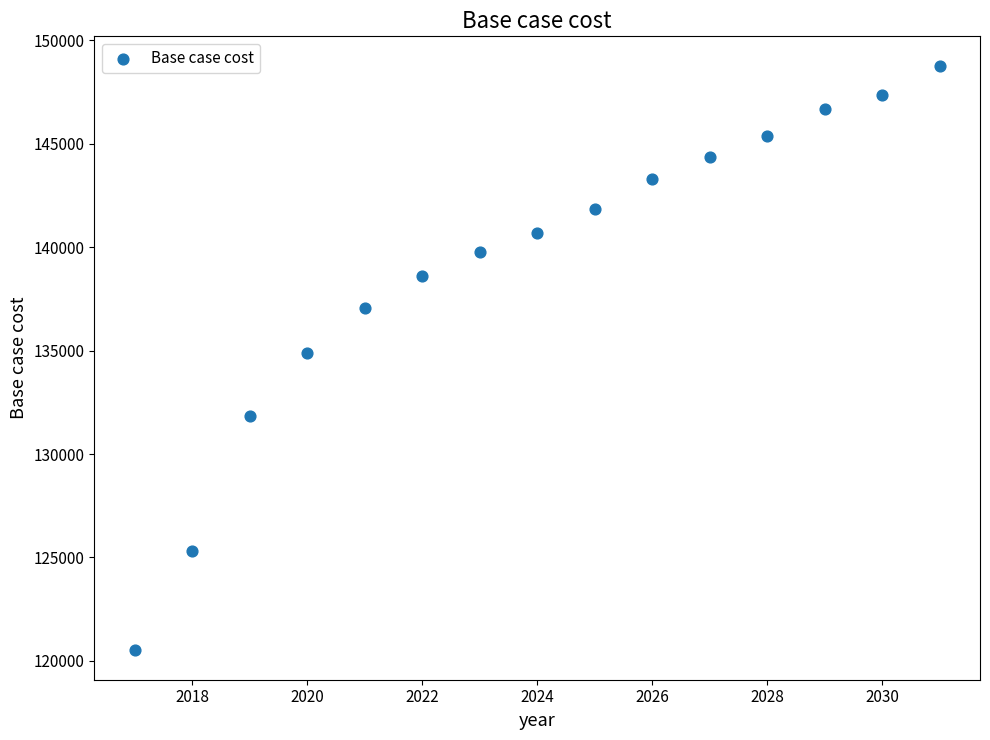

What is the range of Y values (max minus min)?

28285.7